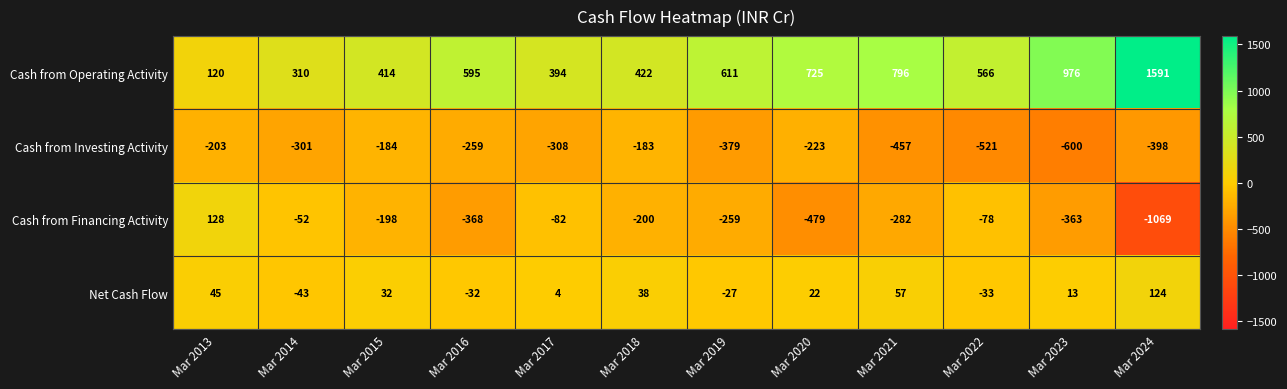

Between Mar 2016 and Mar 2019, which series saw the biggest shift?

Cash from Investing Activity